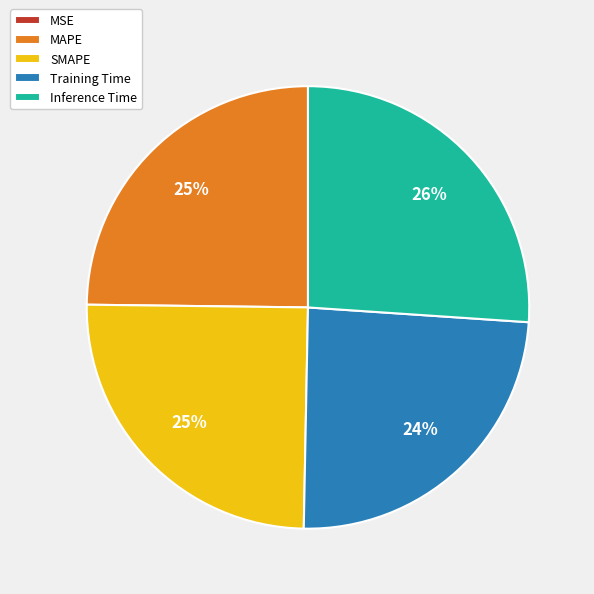

To the nearest percent, what portion does Training Time represent?

24%